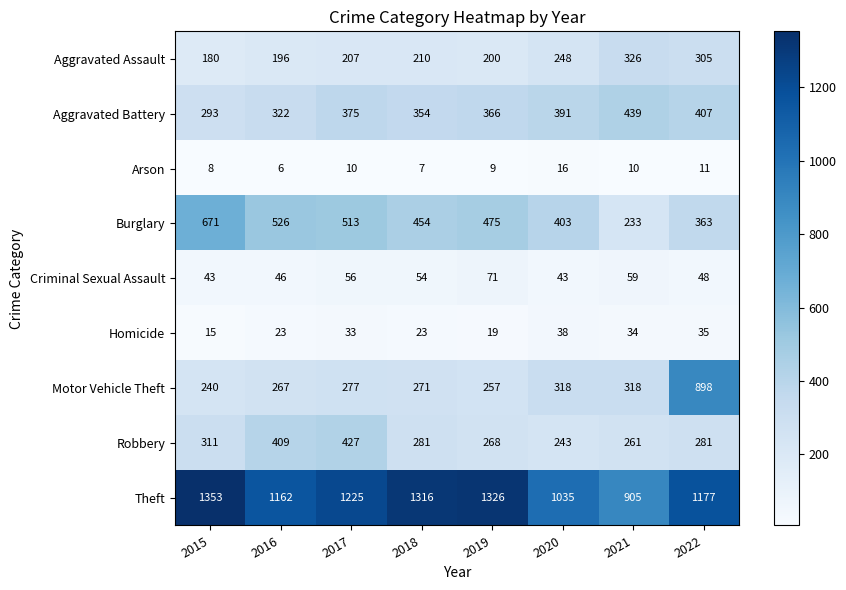

What is the sum of the Arson values at 2016 and 2020?

22